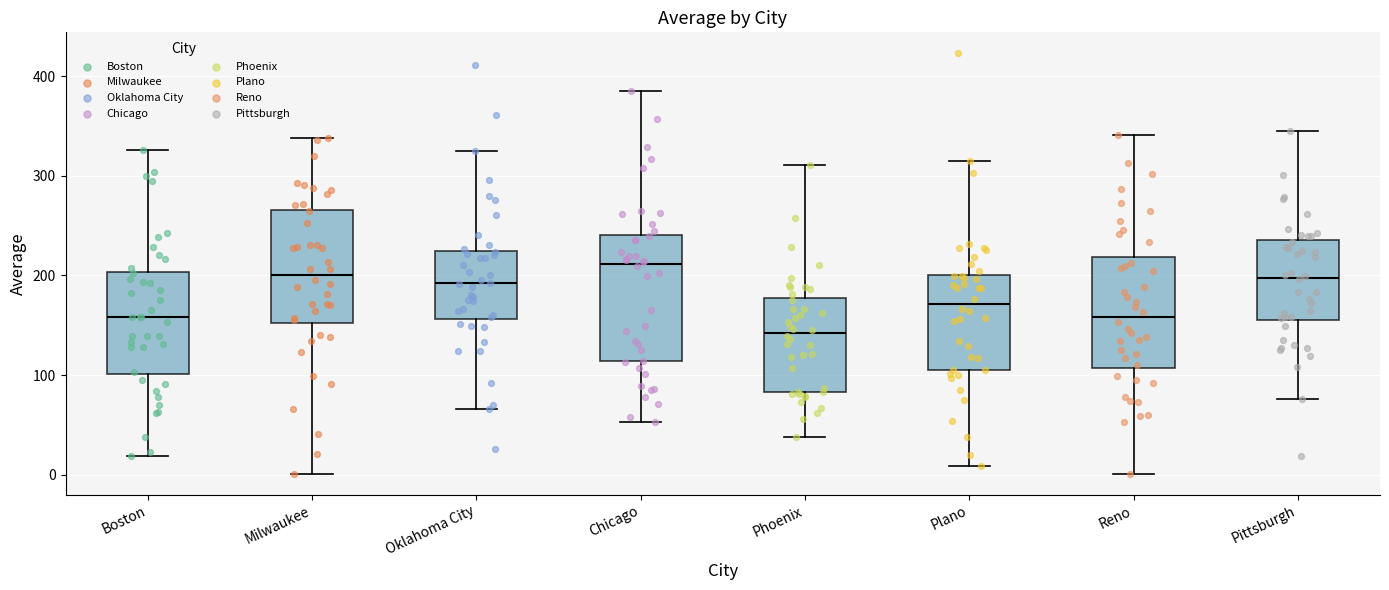

Reading left to right, transcribe this box plot: for each box, give where its median line is, the range the box spans, and where its two whiskers end, as read against the y-axis. The values are not printed on the chart, so give them approximately, as read against the axis.

Boston: median 160, box 100 to 200, whiskers 20 to 330
Milwaukee: median 200, box 150 to 270, whiskers 0 to 340
Oklahoma City: median 190, box 160 to 220, whiskers 70 to 320
Chicago: median 210, box 110 to 240, whiskers 50 to 390
Phoenix: median 140, box 80 to 180, whiskers 40 to 310
Plano: median 170, box 110 to 200, whiskers 10 to 310
Reno: median 160, box 110 to 220, whiskers 0 to 340
Pittsburgh: median 200, box 160 to 240, whiskers 80 to 340